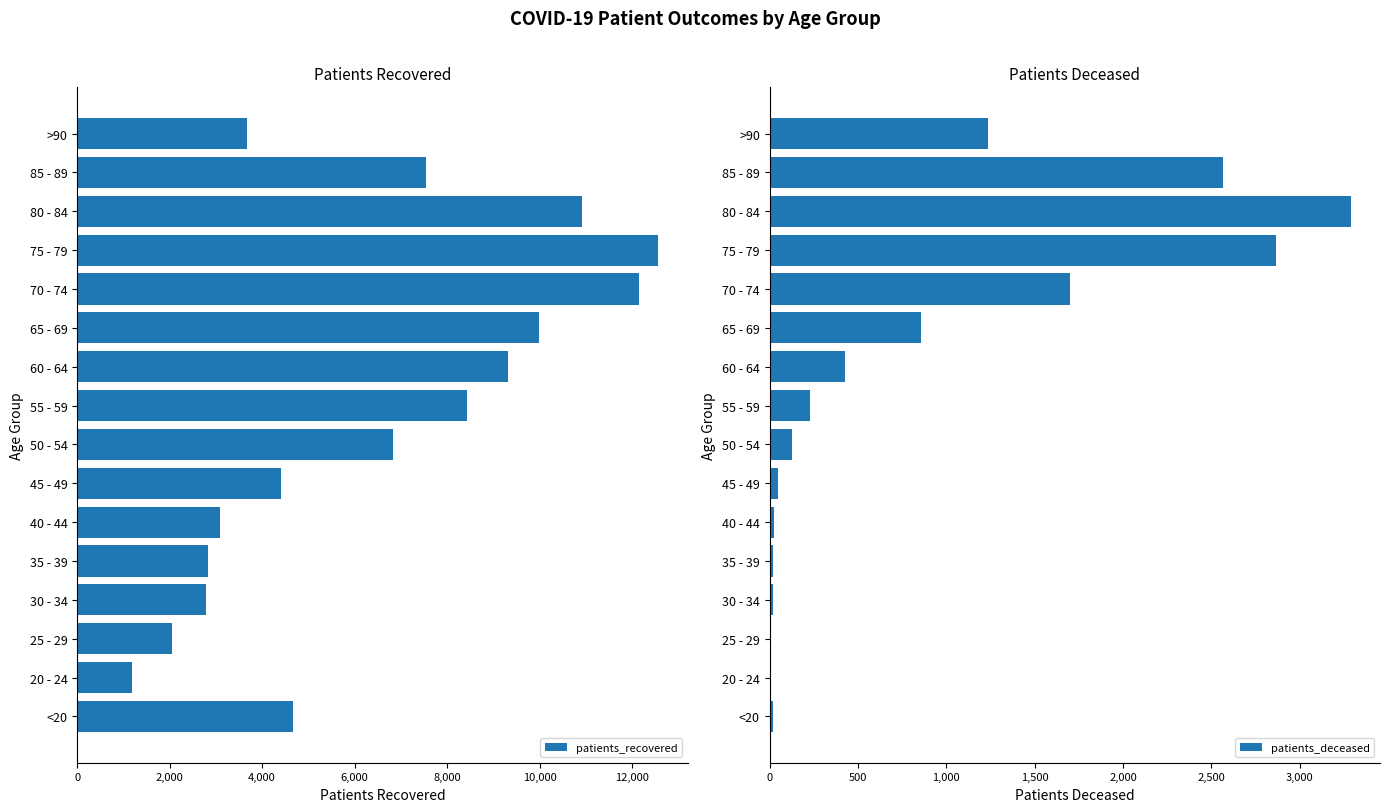

The patients_recovered series shows 1195 at 20 - 24. True or false?

True